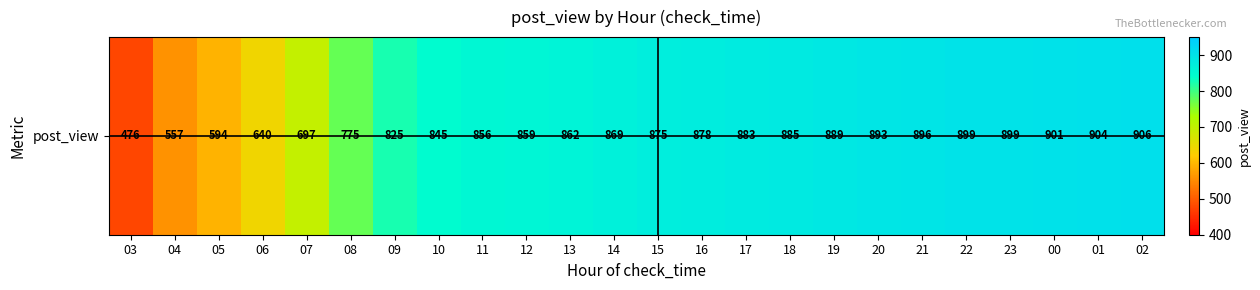

List the labels in order of value, smallest first.

03, 04, 05, 06, 07, 08, 09, 10, 11, 12, 13, 14, 15, 16, 17, 18, 19, 20, 21, 22, 23, 00, 01, 02